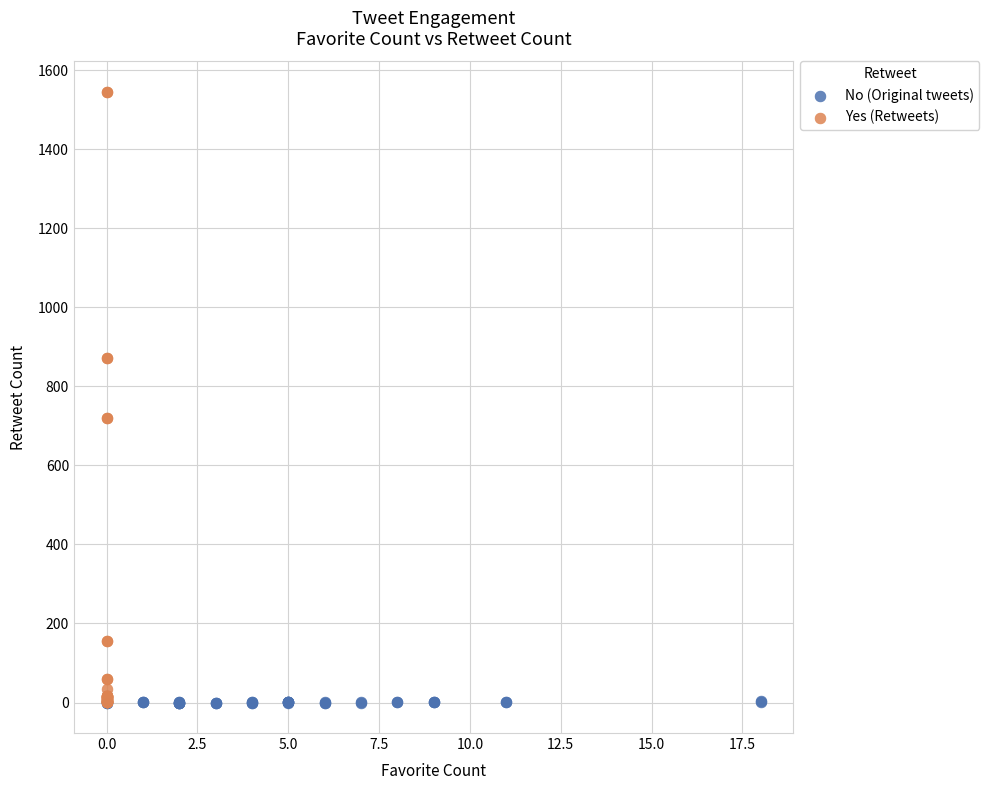

Which series contains the highest Y value?

Yes (Retweets)